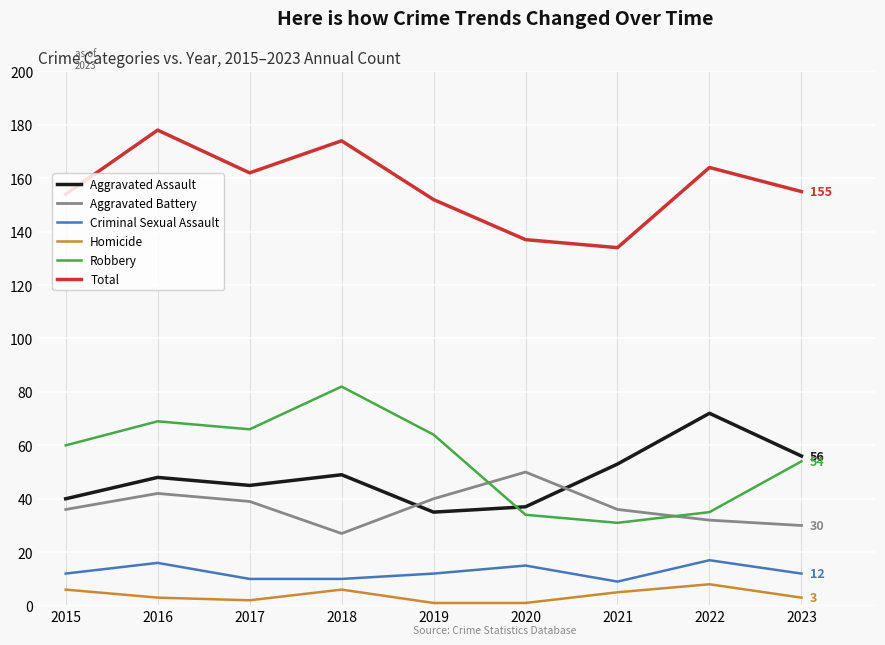

True or false: Total and Aggravated Assault intersect in this chart.

False